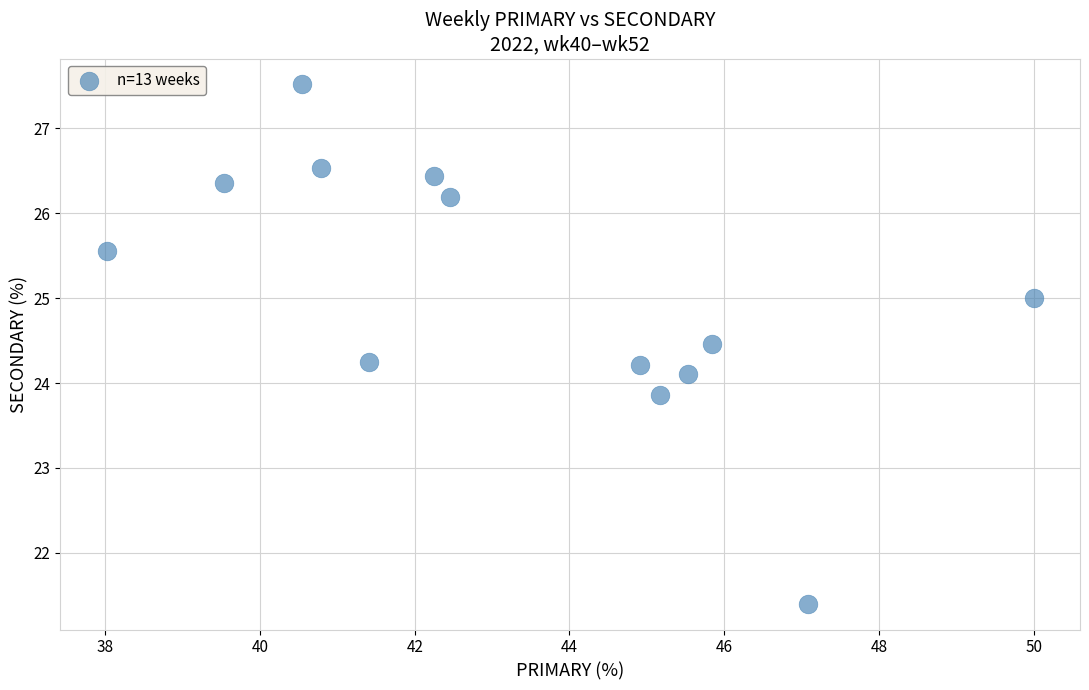

What is the range of Y values (max minus min)?

6.1